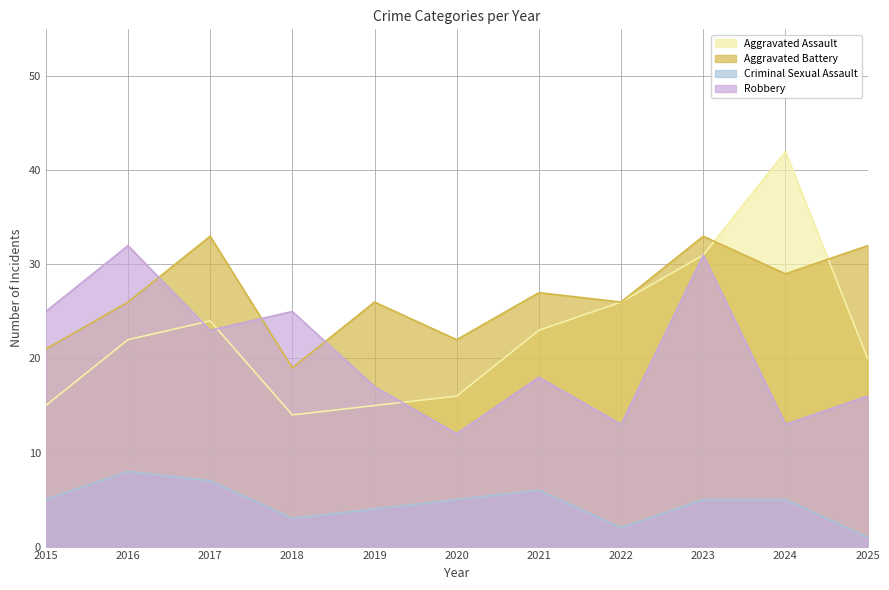

After their last crossing, which series has the higher values: Aggravated Battery or Robbery?

Aggravated Battery